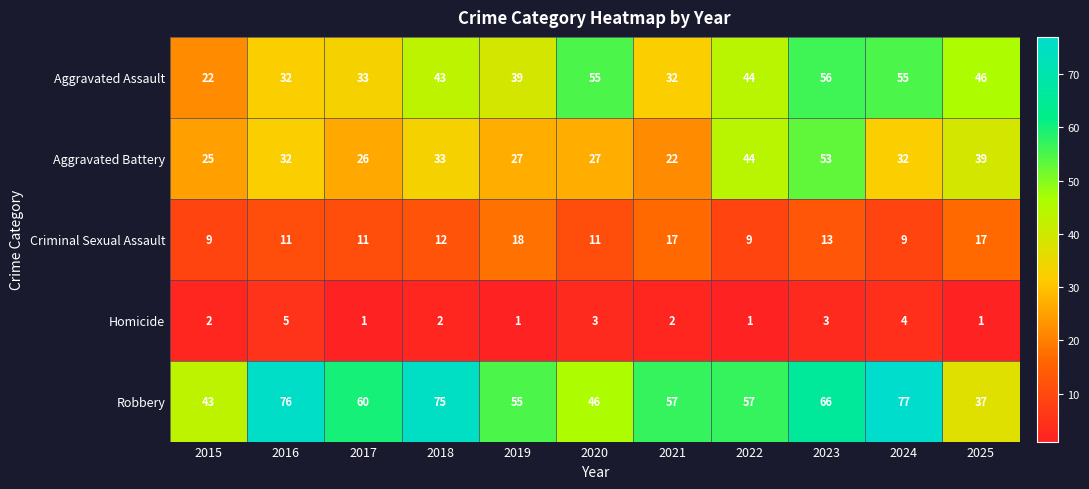

Rank the series by their maximum value, from lowest to highest.

Homicide, Criminal Sexual Assault, Aggravated Battery, Aggravated Assault, Robbery